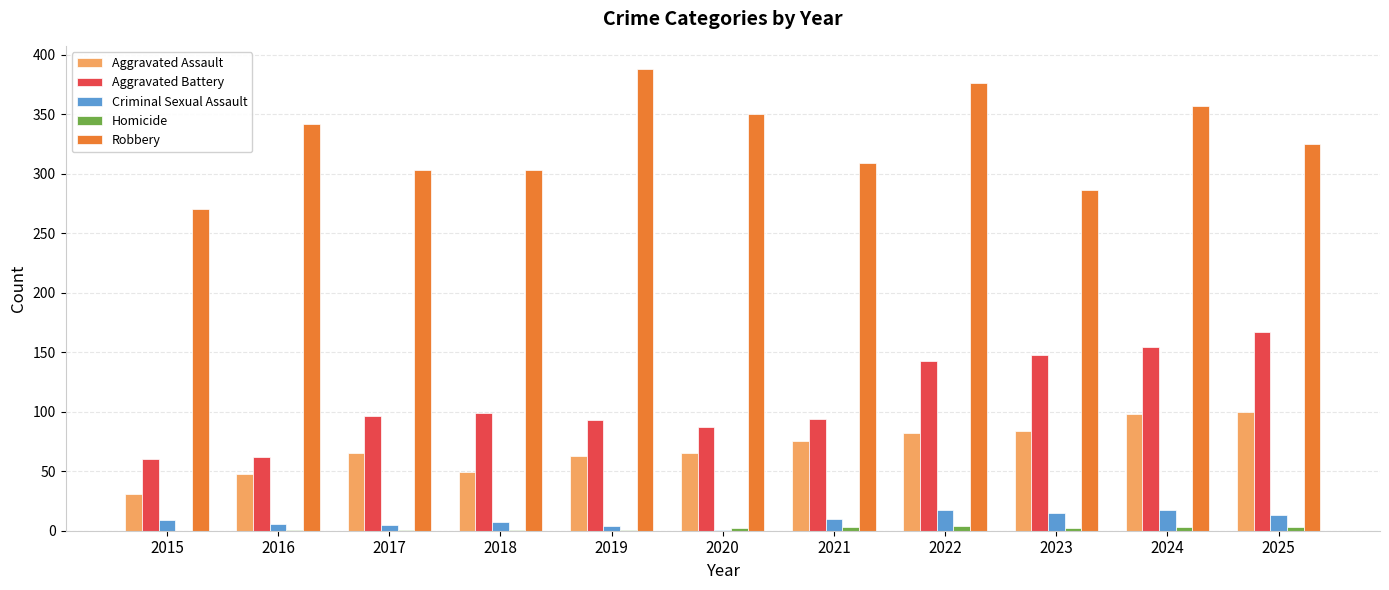

Which series has the largest total across all categories?

Robbery